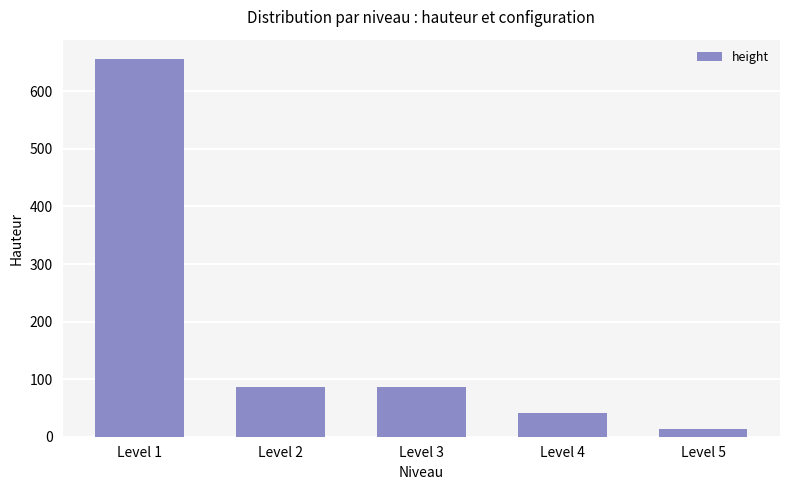

The value at Level 3 is 23. True or false?

False